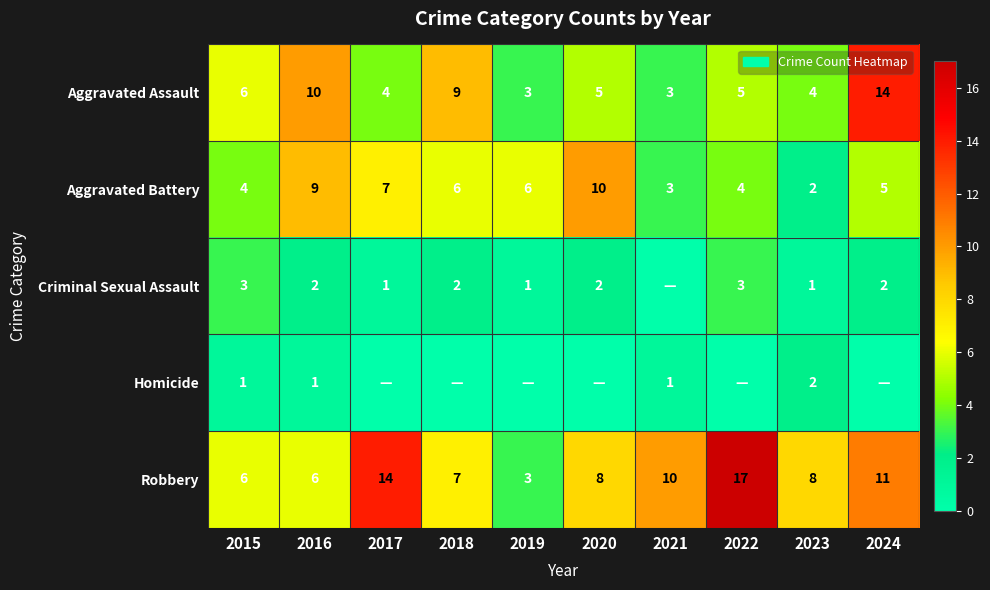

Is the value of Criminal Sexual Assault at 2015 greater than the value of Robbery at 2017?

No